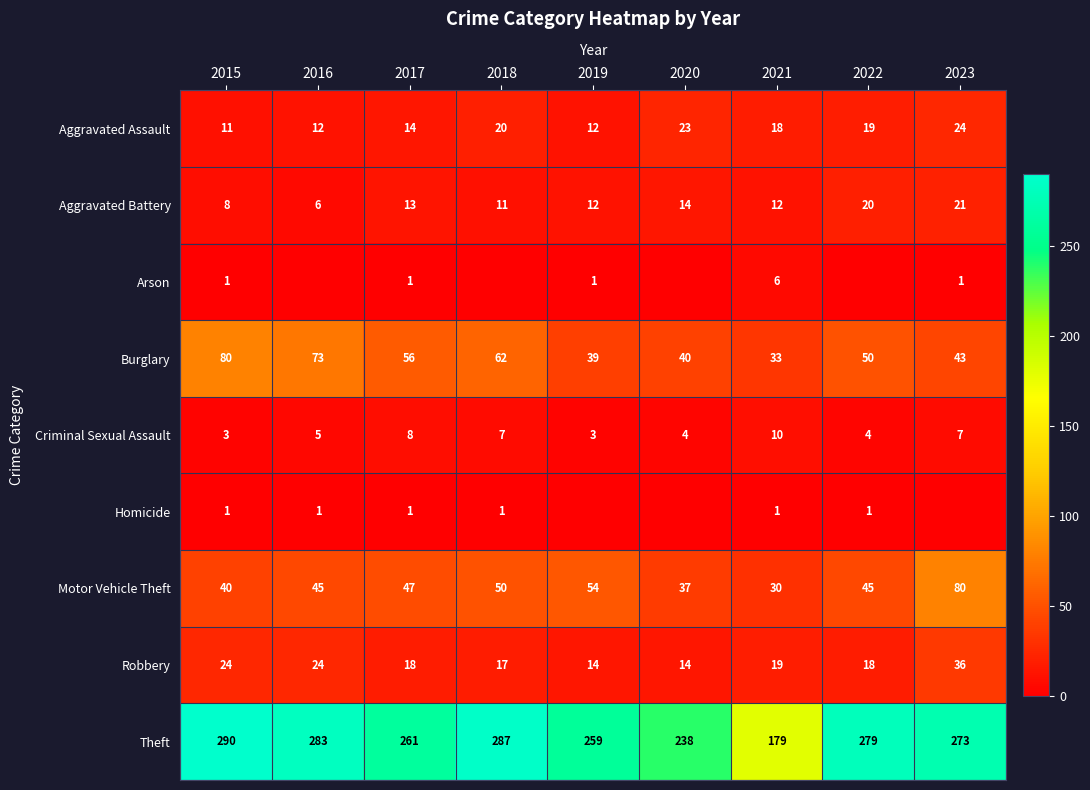

Between 2020 and 2021, which is larger?

2020